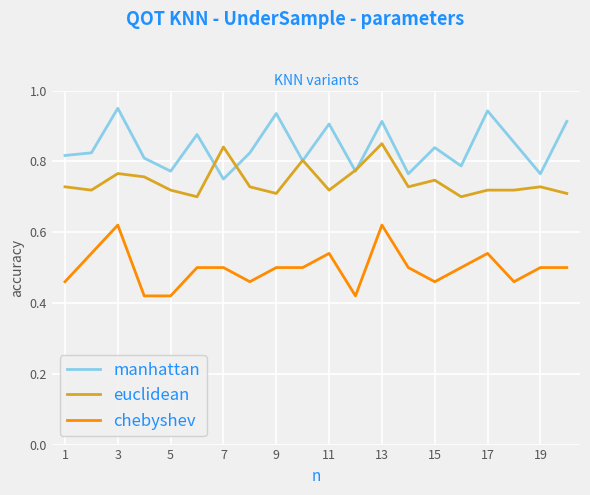

True or false: chebyshev and manhattan intersect in this chart.

False